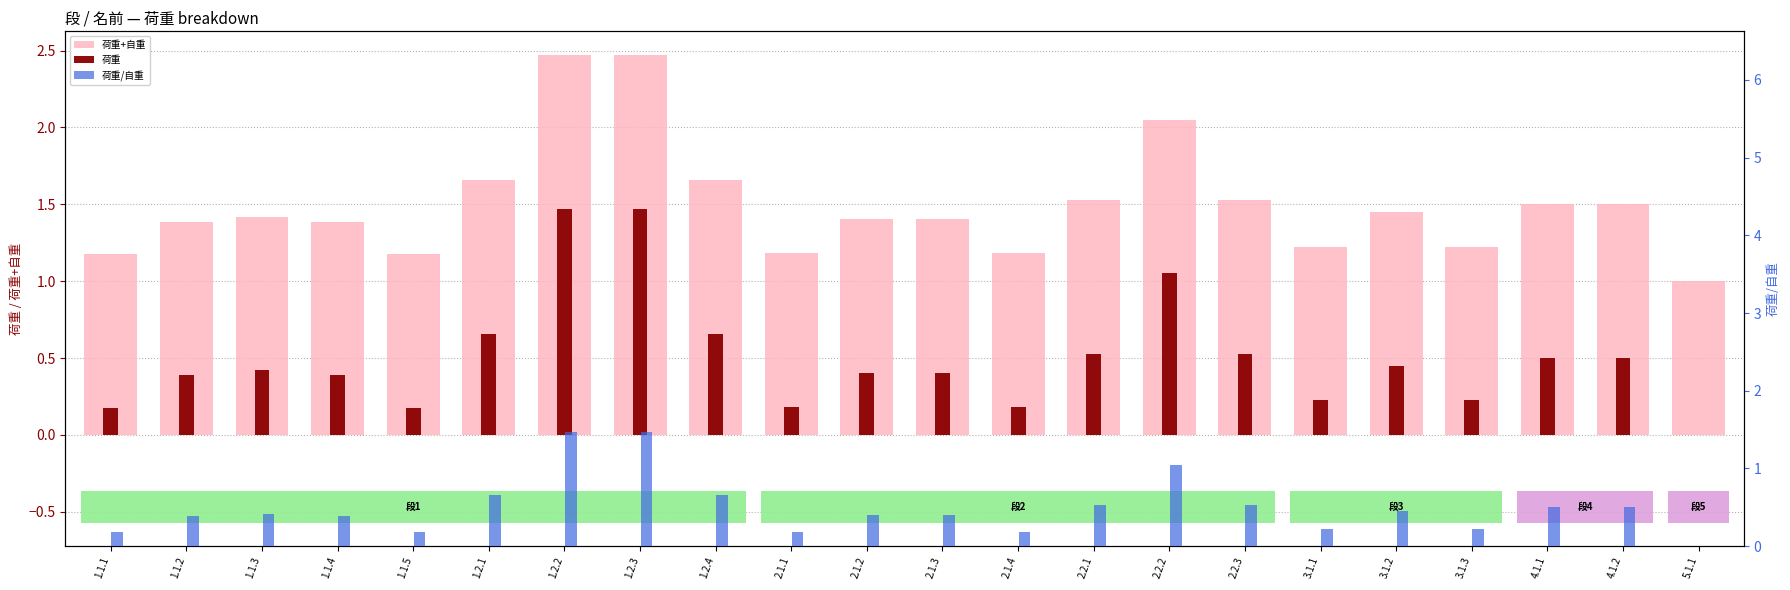

List the series in order of their peak value, highest first.

荷重+自重, 荷重, 荷重/自重